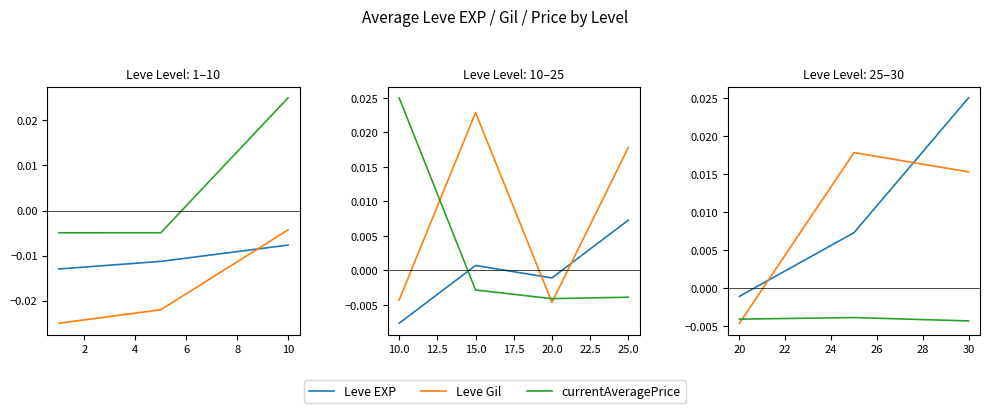

What are all the series names shown in the legend?

Leve EXP, Leve Gil, currentAveragePrice